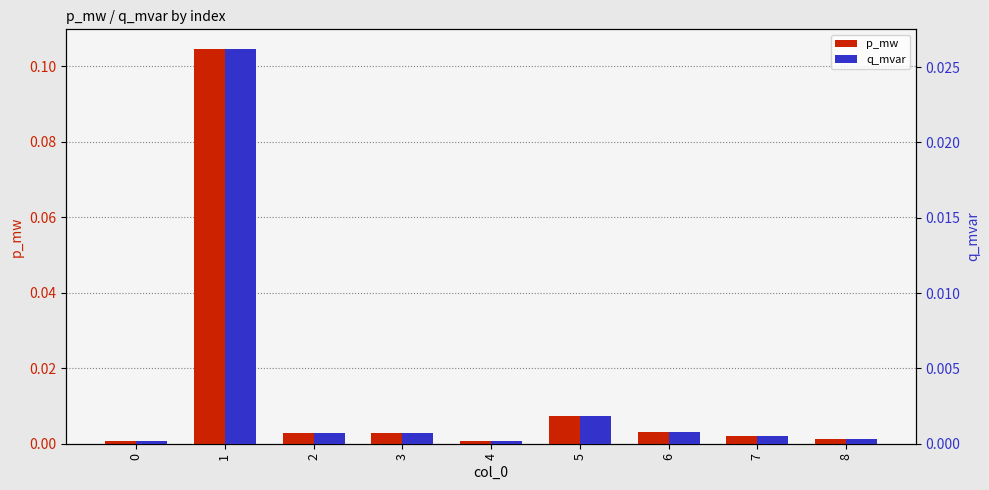

Is it true that q_mvar equals 0.0 at 7?

False